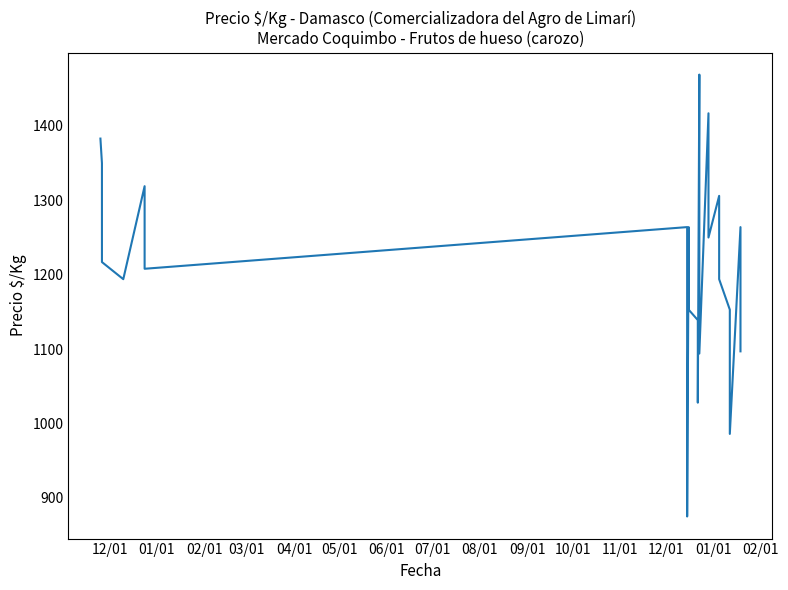

How many interior local peaks (higher than both neighbors) does the data have?

7